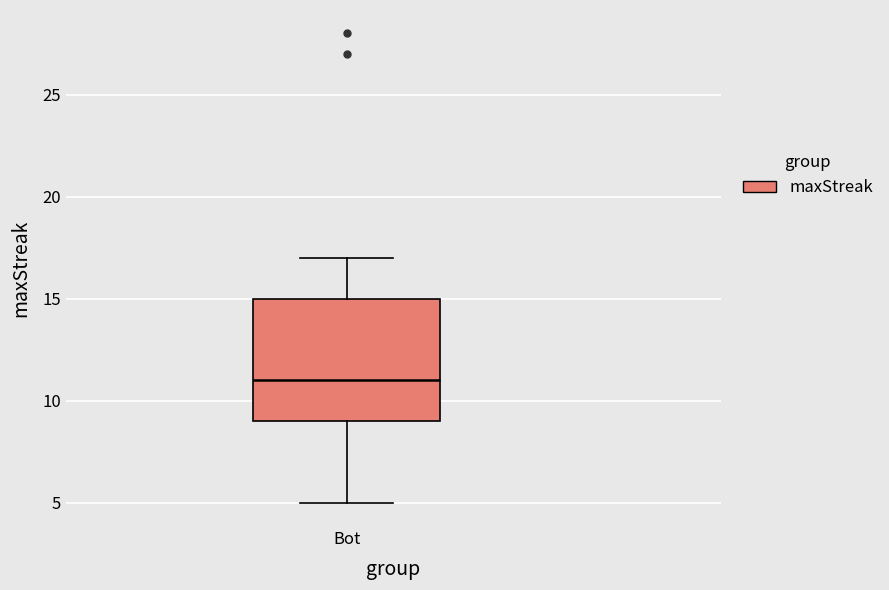

Transcribe this box plot: give where the median line is, the range the box spans, and where the two whiskers end, as read against the y-axis. The values are not printed on the chart, so give them approximately, as read against the axis.

median 11, box 9 to 15, whiskers 5 to 17